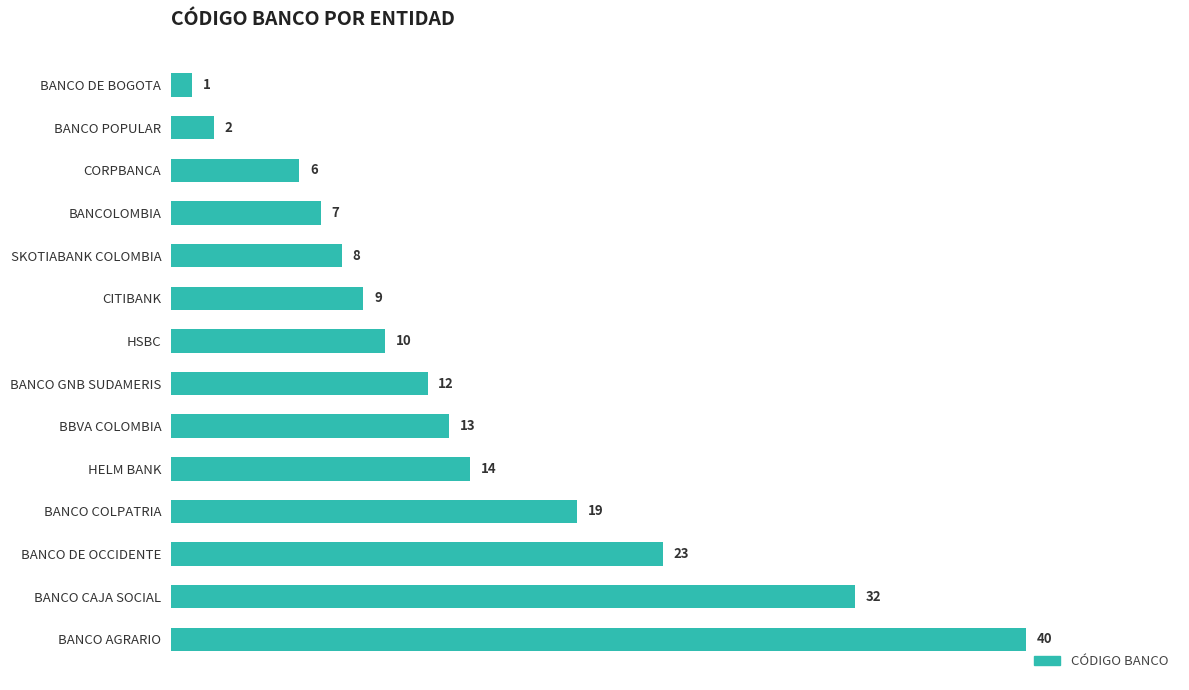

What is the sum of all values?

196